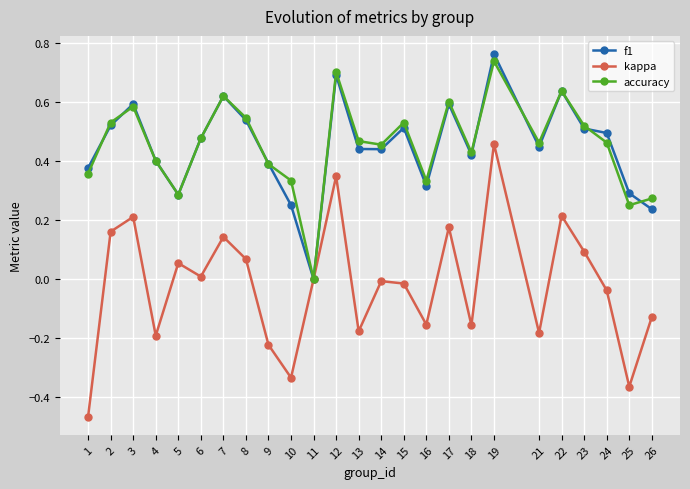

At which category is the sum across all series the highest?

19